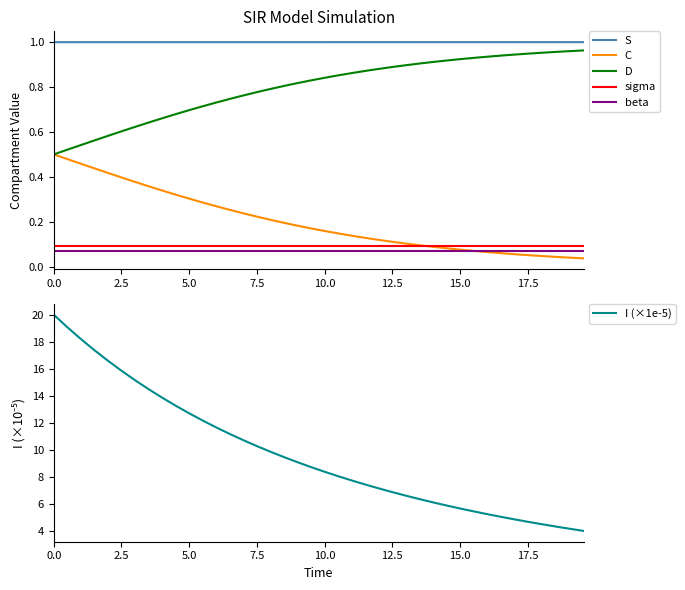

What is the lowest value of the I (×1e-5) series?

4.0